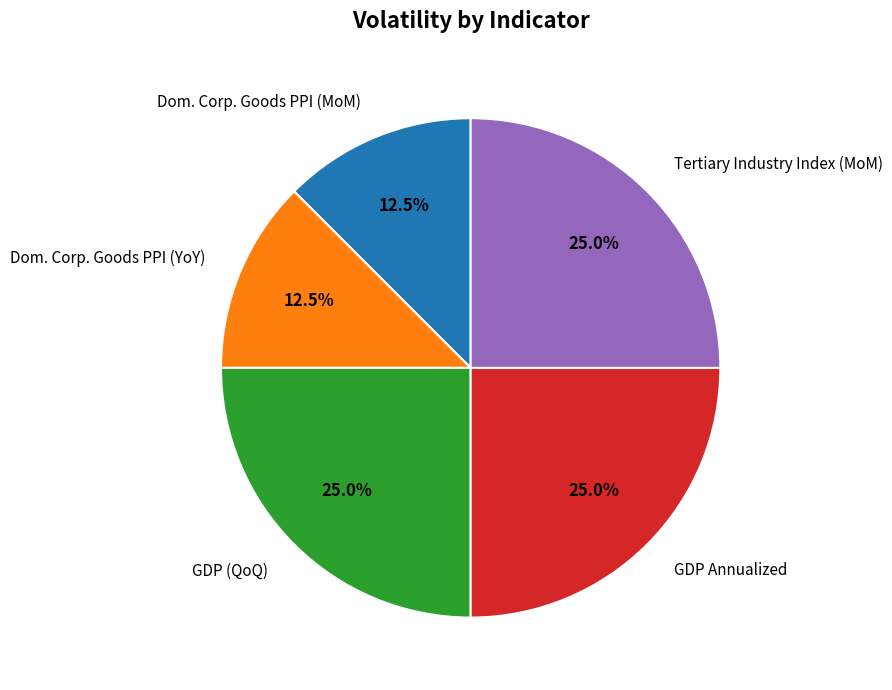

What is the ratio of the value at Dom. Corp. Goods PPI (MoM) to the value at Dom. Corp. Goods PPI (YoY)?

1.0